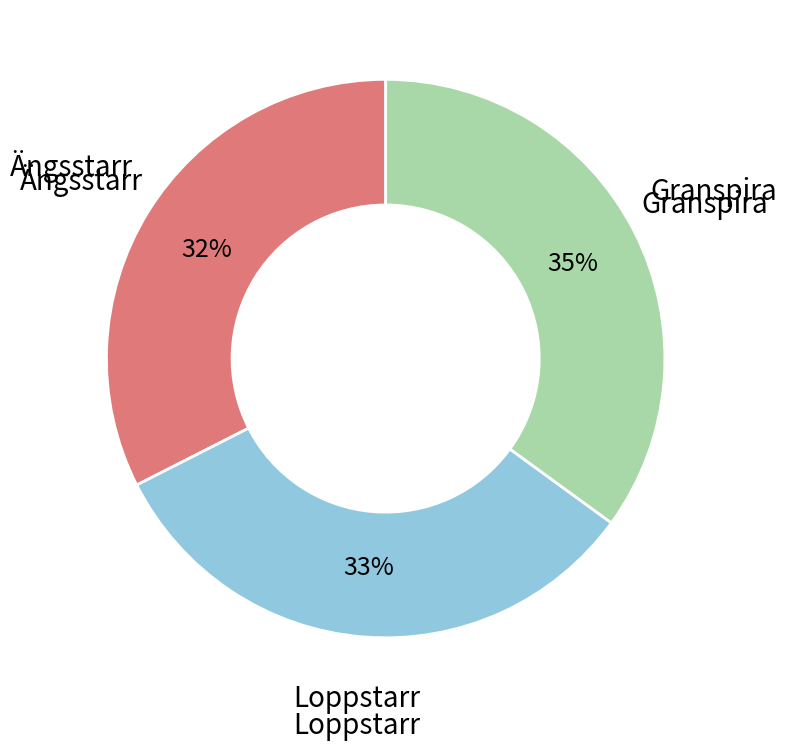

To the nearest percent, what is the difference between the largest and smallest slice percentages?

3%